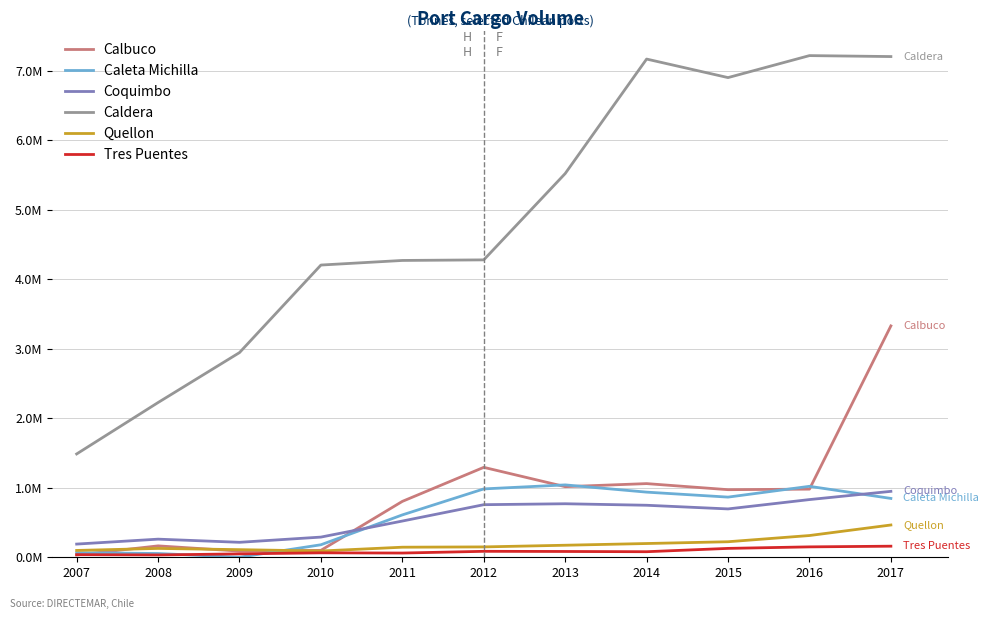

What is the difference between the Coquimbo values at 2013 and 2012?

13502